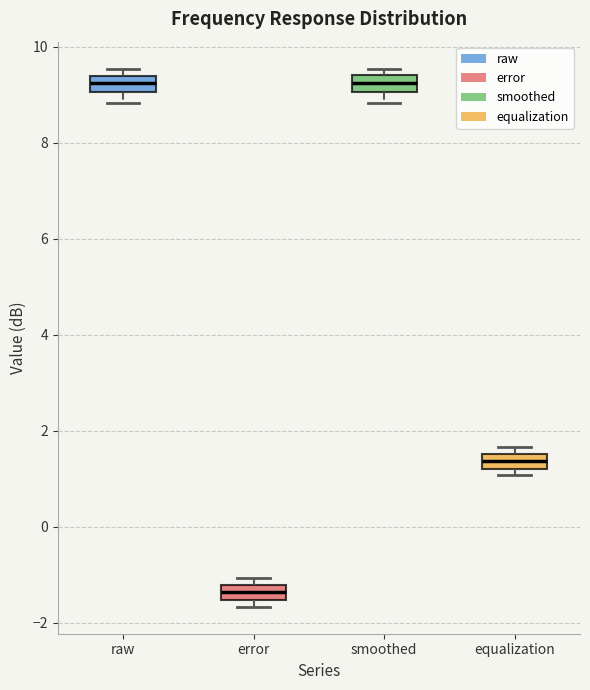

Reading left to right, transcribe this box plot: for each box, give where its median line is, the range the box spans, and where its two whiskers end, as read against the y-axis. The values are not printed on the chart, so give them approximately, as read against the axis.

raw: median 9.2, box 9.0 to 9.4, whiskers 8.8 to 9.6
error: median -1.4, box -1.6 to -1.2, whiskers -1.6 (just below the box's lower edge) to -1.0
smoothed: median 9.2, box 9.0 to 9.4, whiskers 8.8 to 9.6
equalization: median 1.4, box 1.2 to 1.6, whiskers 1.0 to 1.6 (just above the box's upper edge)